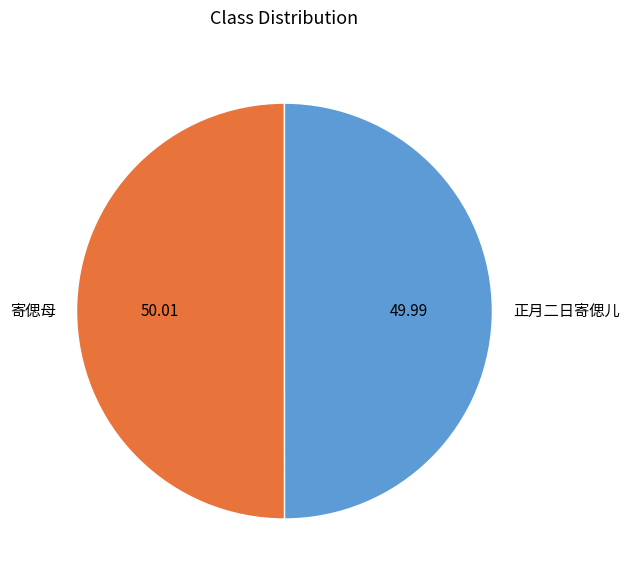

Approximately how many times larger is the value at 寄偲母 compared to 正月二日寄偲儿?

1.0